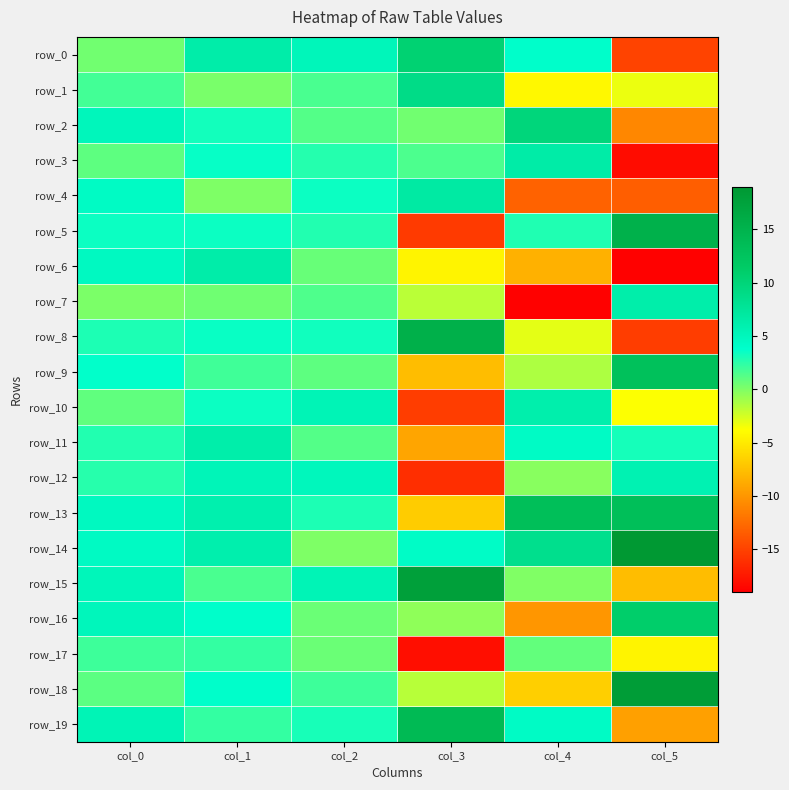

At col_5, list the series in order from largest to smallest.

row_14, row_18, row_5, row_13, row_9, row_16, row_7, row_12, row_11, row_1, row_10, row_17, row_15, row_19, row_2, row_4, row_0, row_8, row_3, row_6